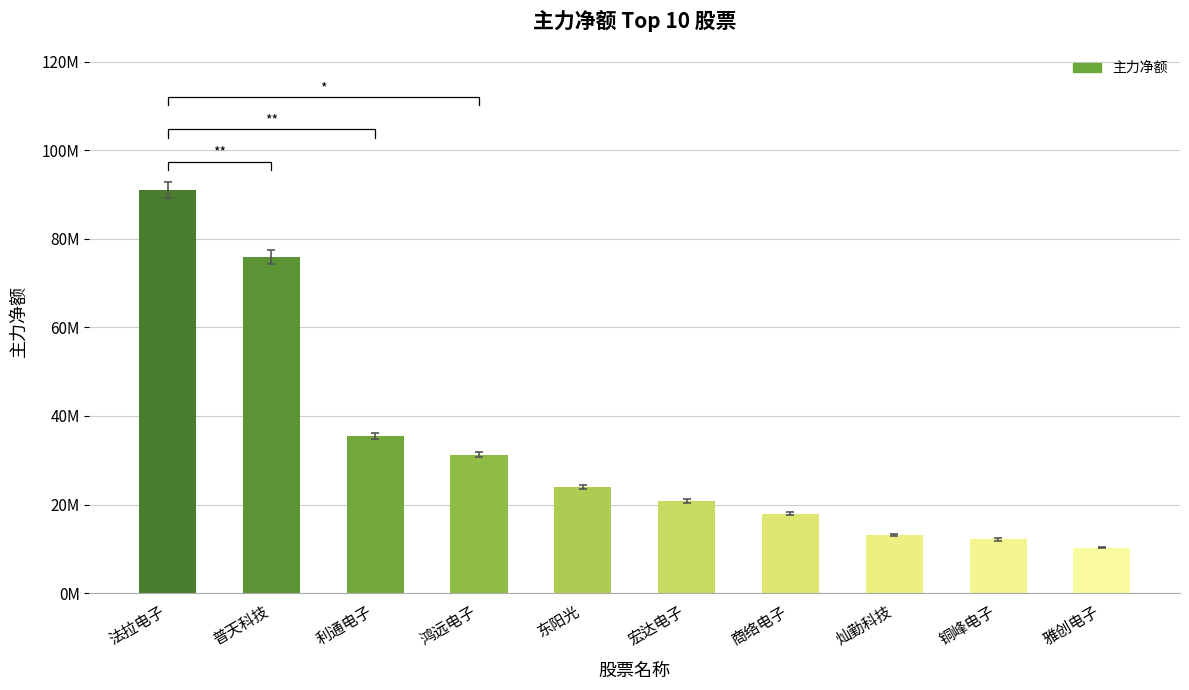

What is the approximate value at 普天科技?

75908660